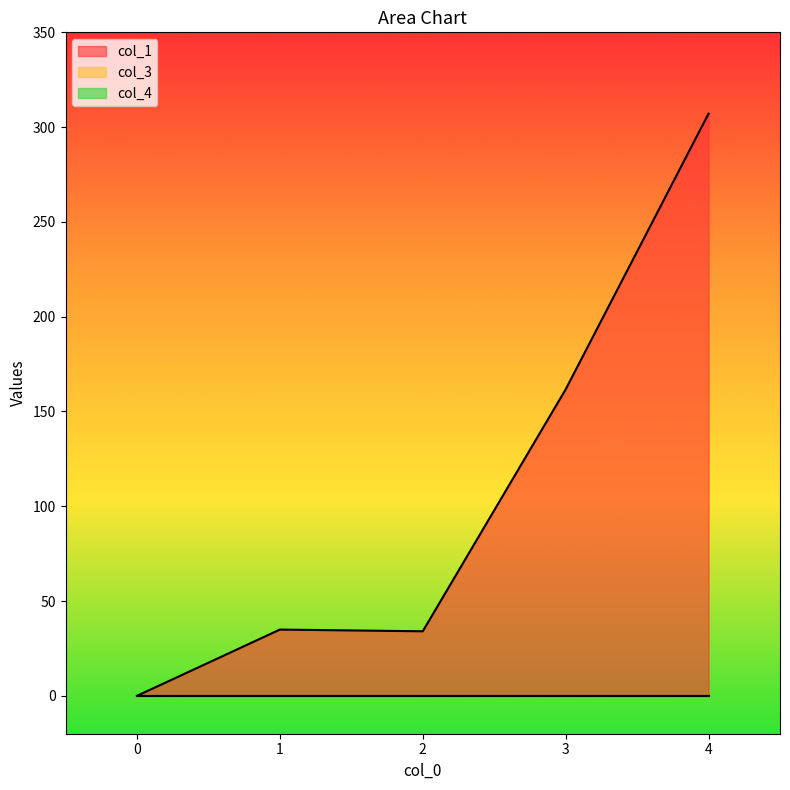

True or false: col_1 has a value of 169.1 at 4.

False